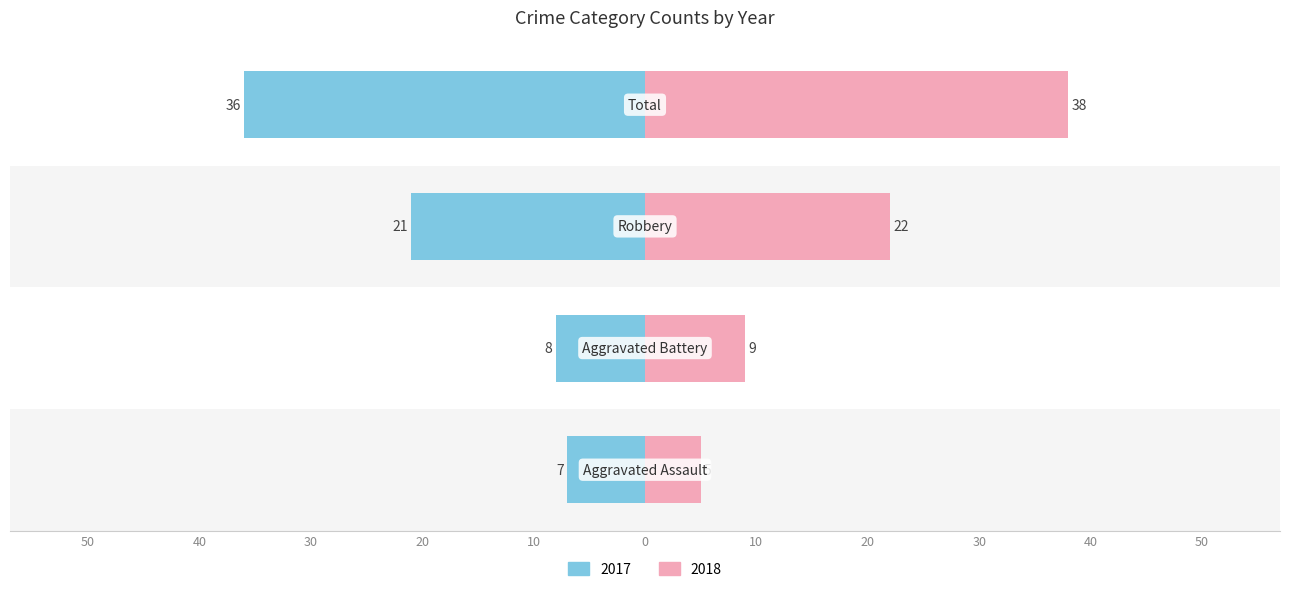

Is it true that 2018 equals 22 at Robbery?

True